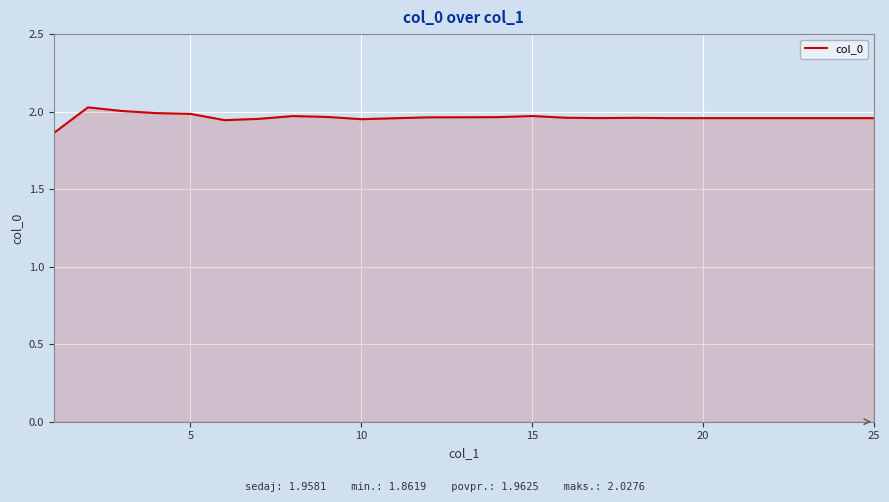

The value at 5 is 2.0. True or false?

True